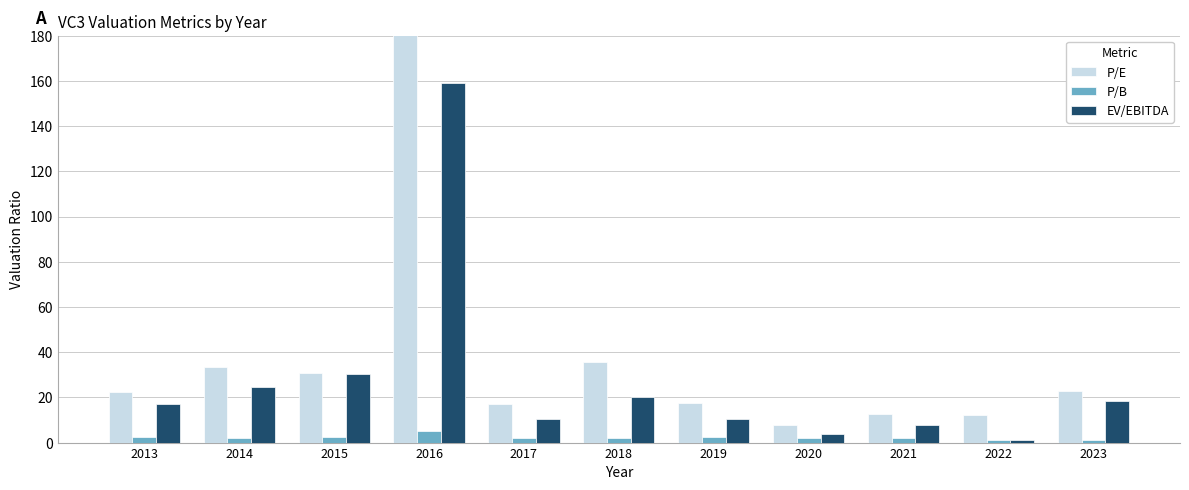

At which label does P/B reach its minimum?

2022